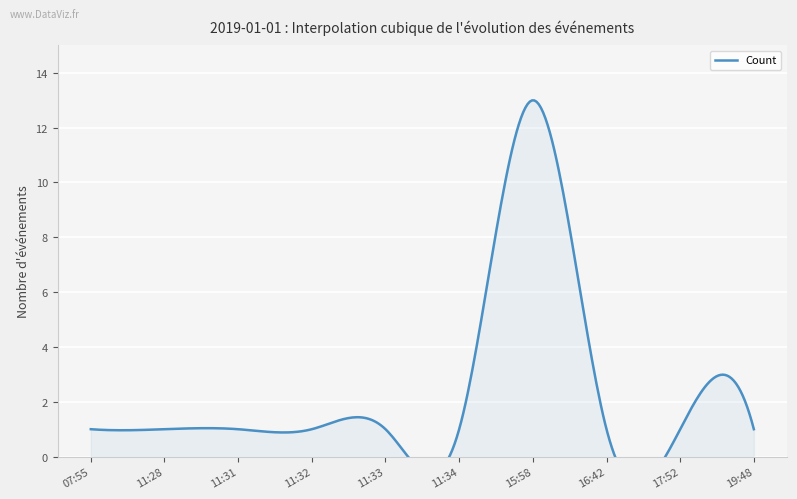

What is the maximum value shown in the chart?

13